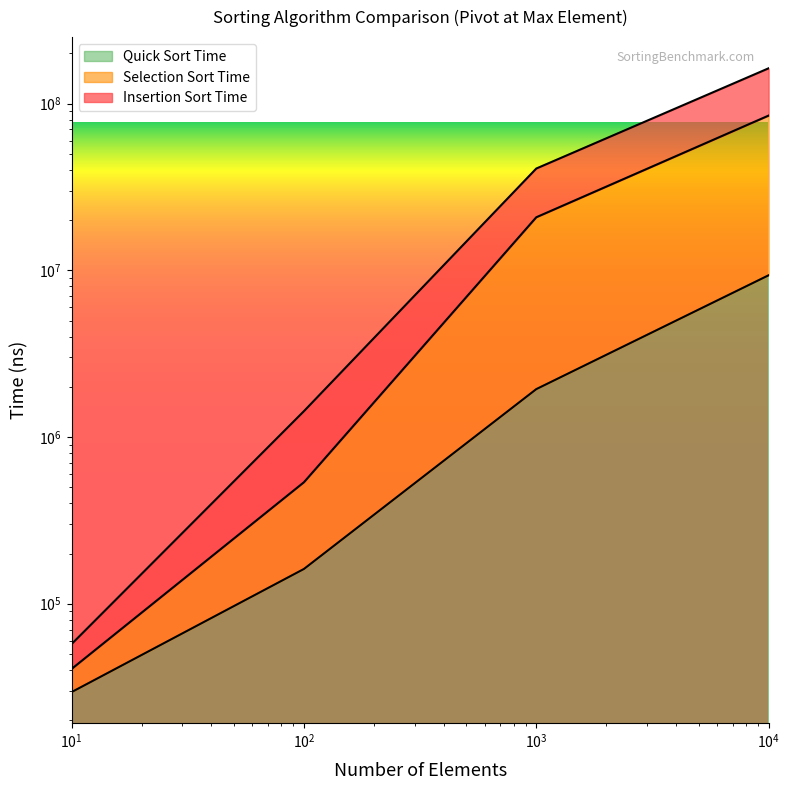

Which series has the widest spread of values?

Insertion Sort Time